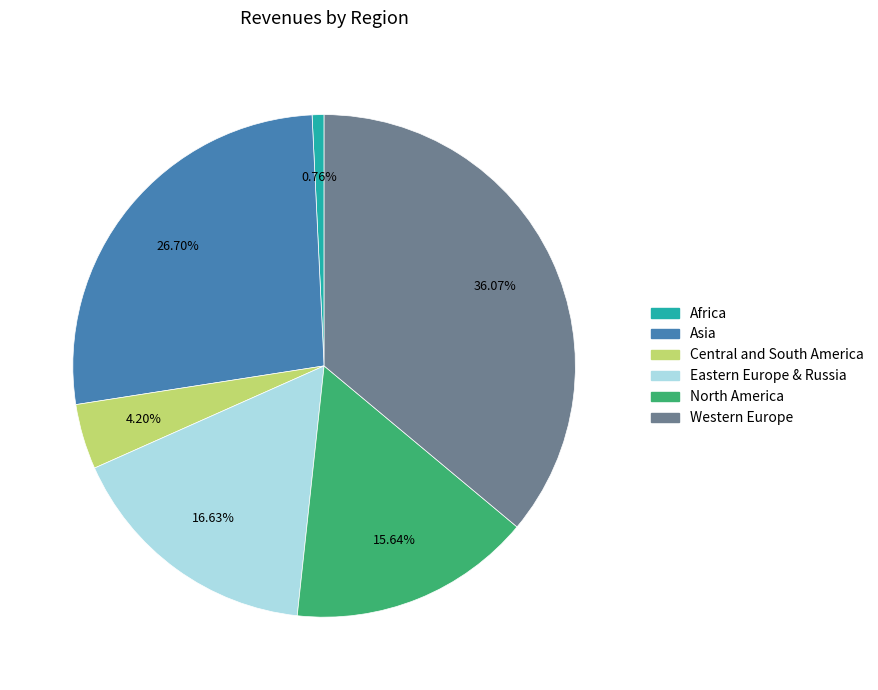

To the nearest percent, what is the difference between the largest and smallest slice percentages?

35%